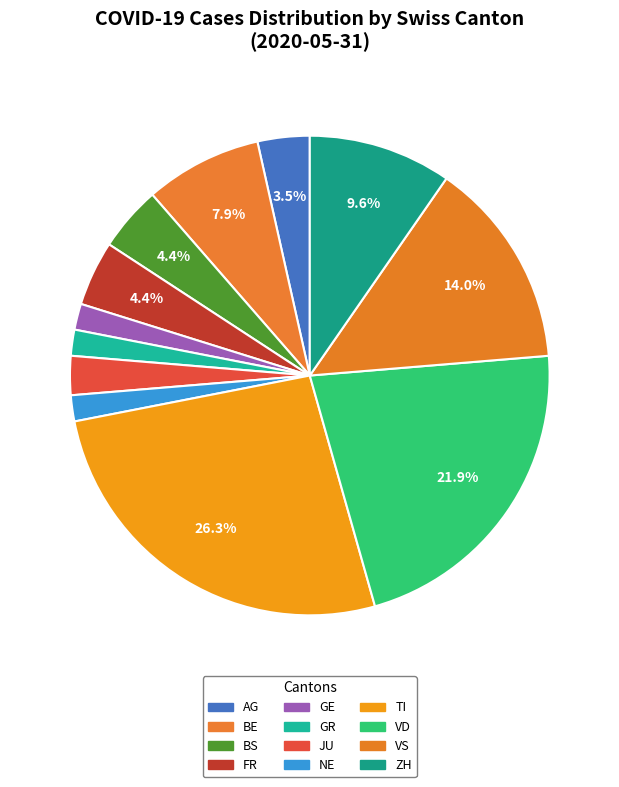

To the nearest percent, what is the difference between the largest and smallest slice percentages?

25%